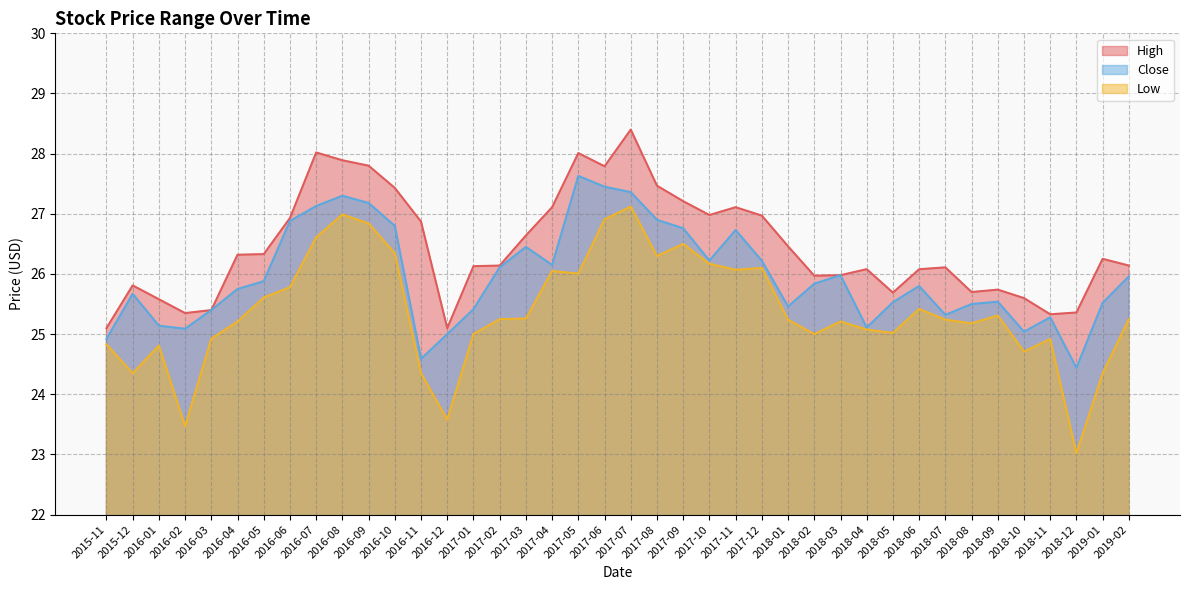

How many data points in Low are less than 25?

11